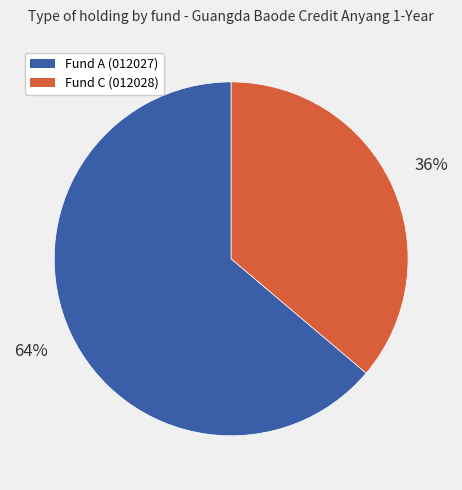

Which slice is the largest?

Fund A (012027)